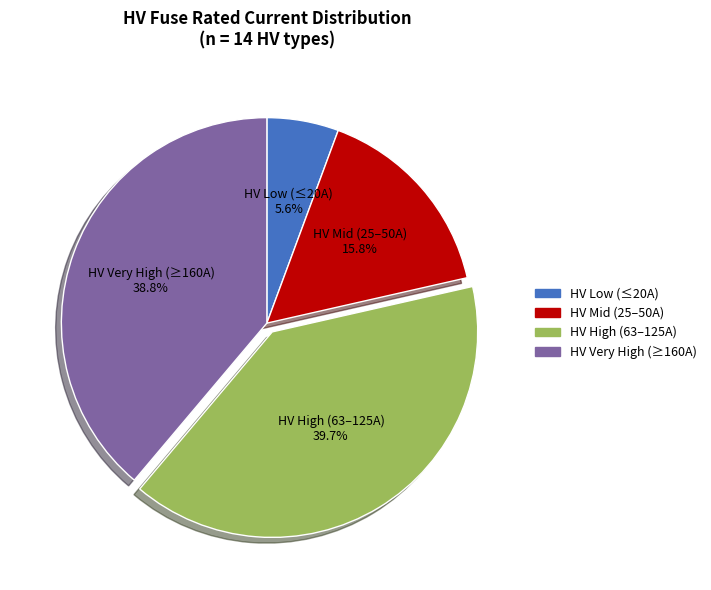

Do HV Mid (25–50A) and HV High (63–125A) together represent more than half of the pie?

Yes